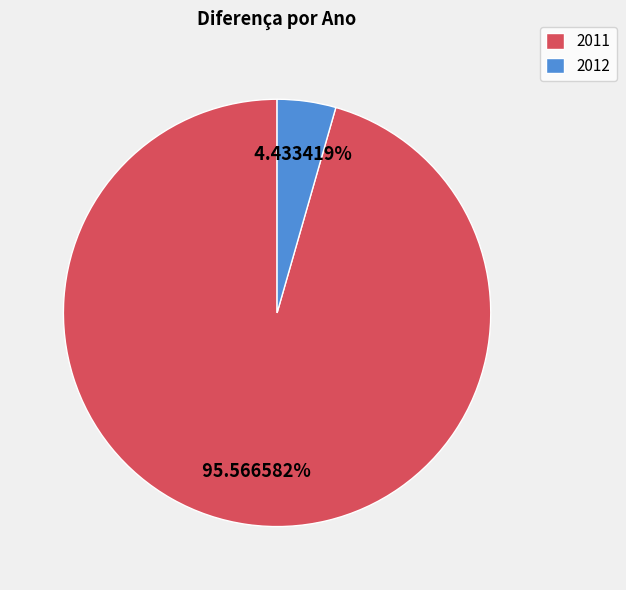

The 2012 slice represents 4% of the pie. True or false?

True